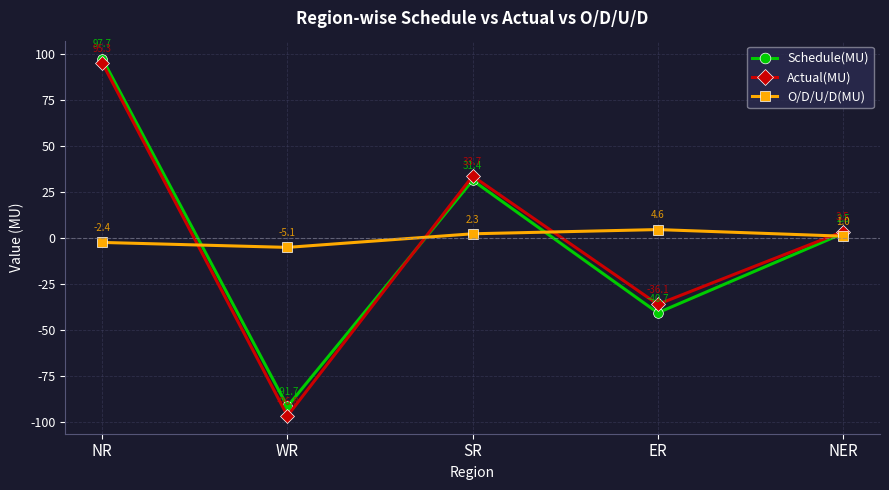

At ER, list the series in order from largest to smallest.

O/D/U/D(MU), Actual(MU), Schedule(MU)